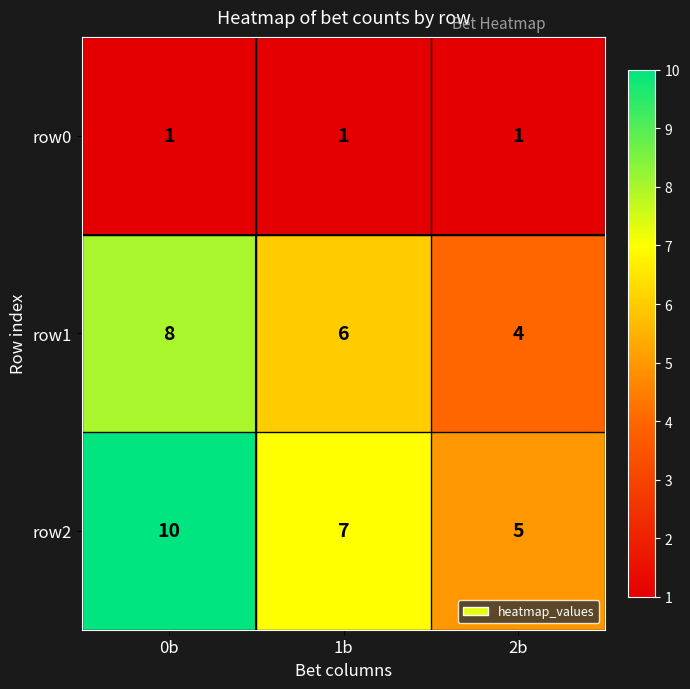

What is the total value across all series at 2b?

10